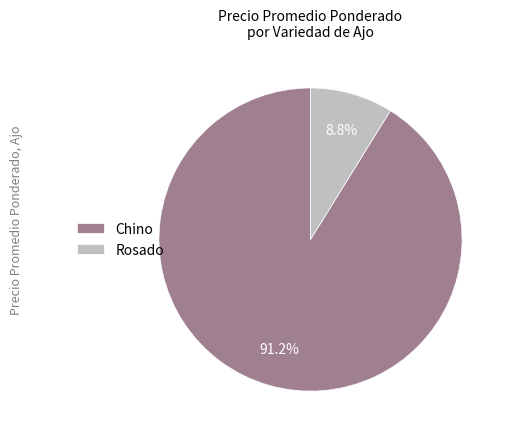

Which slice is the largest?

Chino